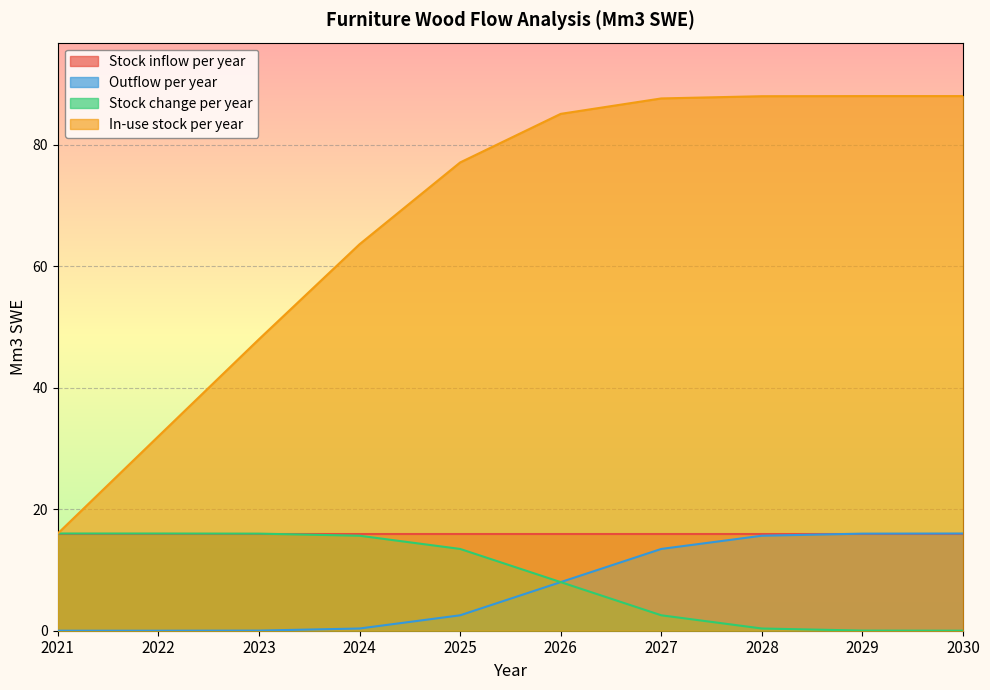

Where does the Stock change per year series first go above 13?

2021